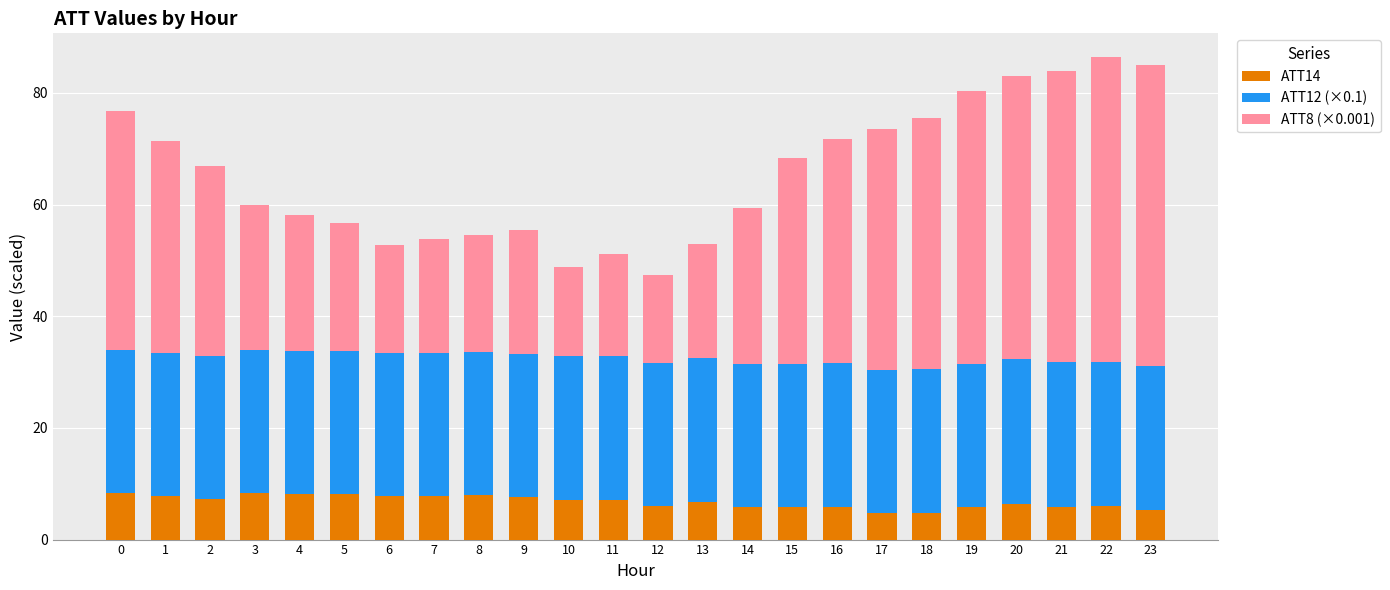

What is the lowest value of the ATT14 series?

4.8